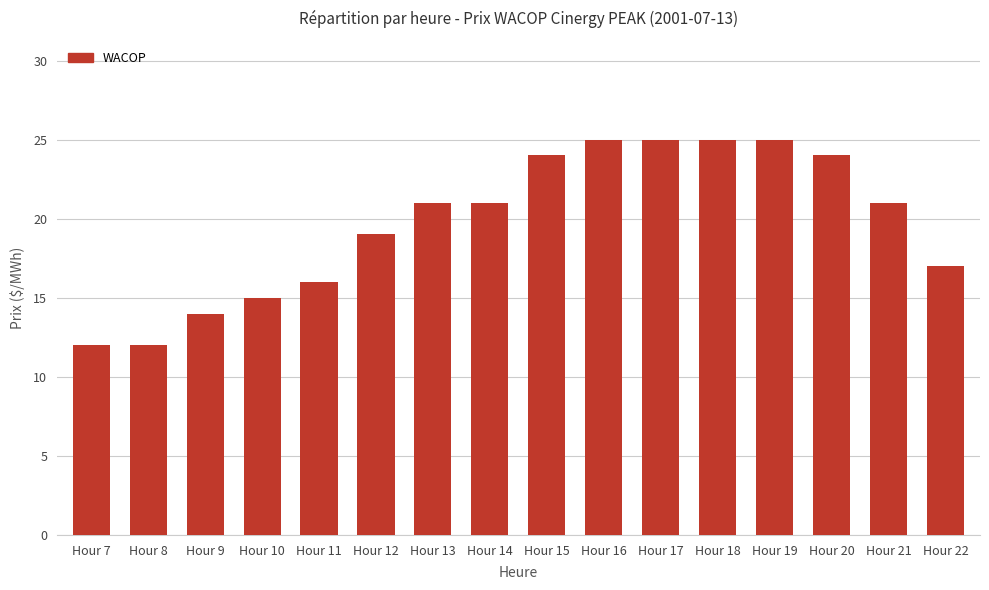

What is the value of the 2nd bar from the left?

12